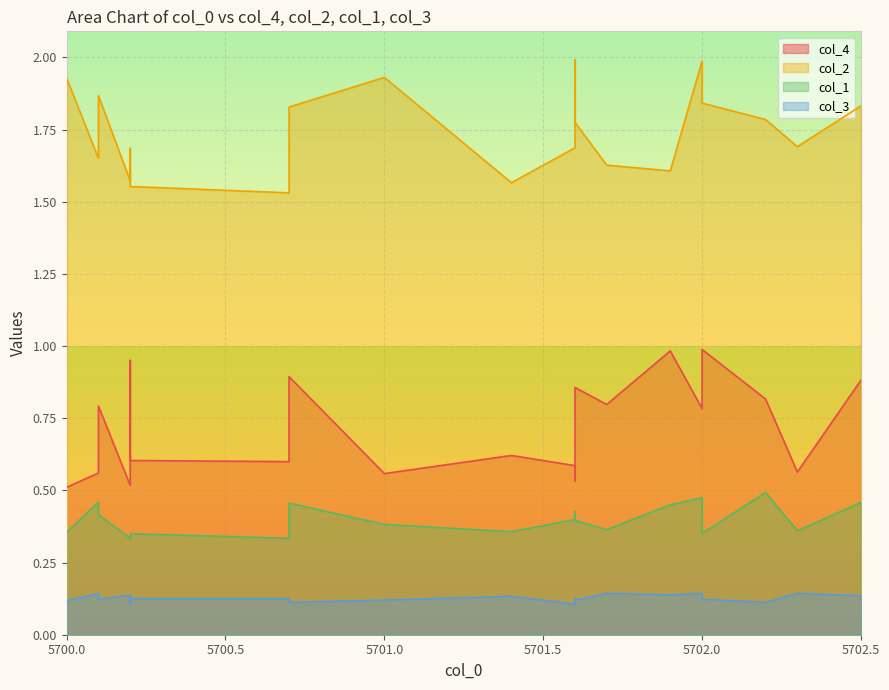

Reading left to right, what are all the values shown in this chart?

col_4: 0.5	0.6	0.8	0.5	1.0	0.6	0.6	0.9	0.6	0.6	0.6	0.5	0.9	0.8	1.0	0.8	1.0	0.8	0.6	0.9
col_2: 1.9	1.7	1.9	1.6	1.7	1.6	1.5	1.8	1.9	1.6	1.7	2.0	1.8	1.6	1.6	2.0	1.8	1.8	1.7	1.8
col_1: 0.4	0.5	0.4	0.3	0.3	0.3	0.3	0.5	0.4	0.4	0.4	0.4	0.4	0.4	0.5	0.5	0.4	0.5	0.4	0.5
col_3: 0.1	0.1	0.1	0.1	0.1	0.1	0.1	0.1	0.1	0.1	0.1	0.1	0.1	0.1	0.1	0.1	0.1	0.1	0.1	0.1